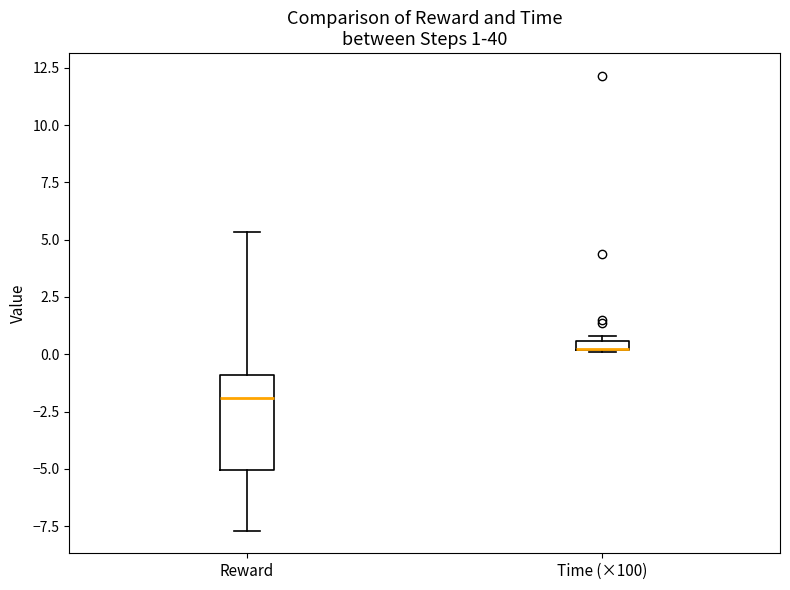

Which box is the tallest, from its lower edge to its upper edge?

Reward